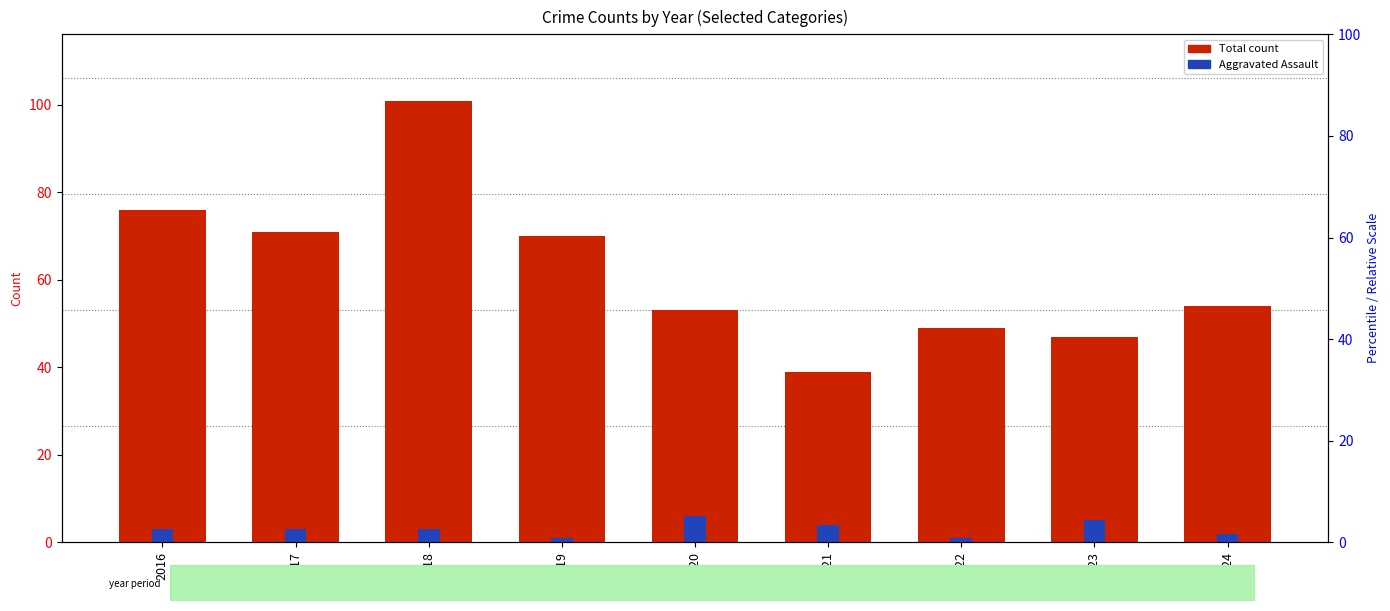

How many data points in Aggravated Assault are above 3?

3